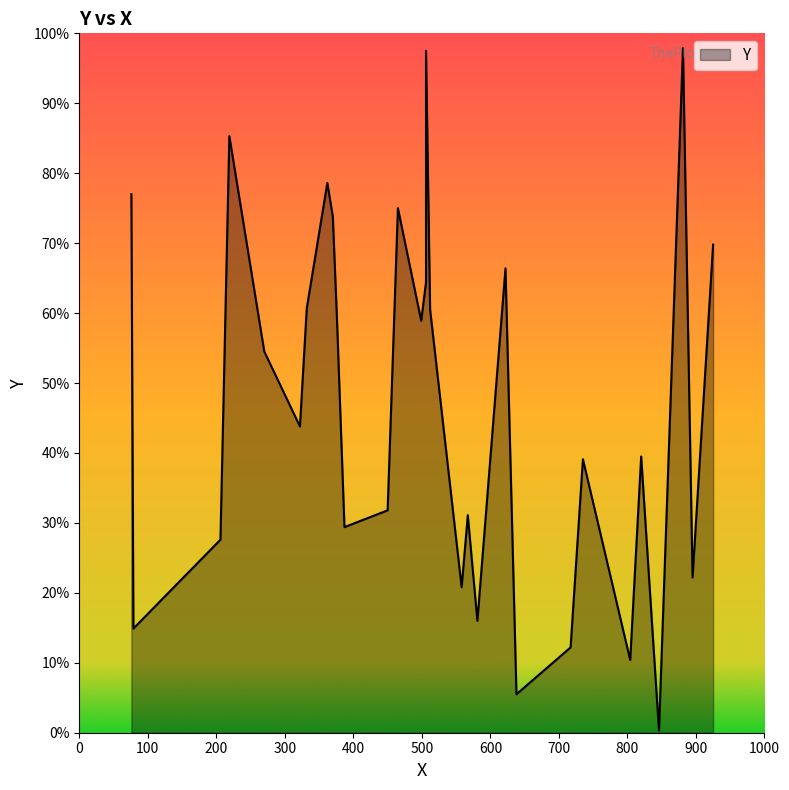

Which category has the lowest value across all series?

846